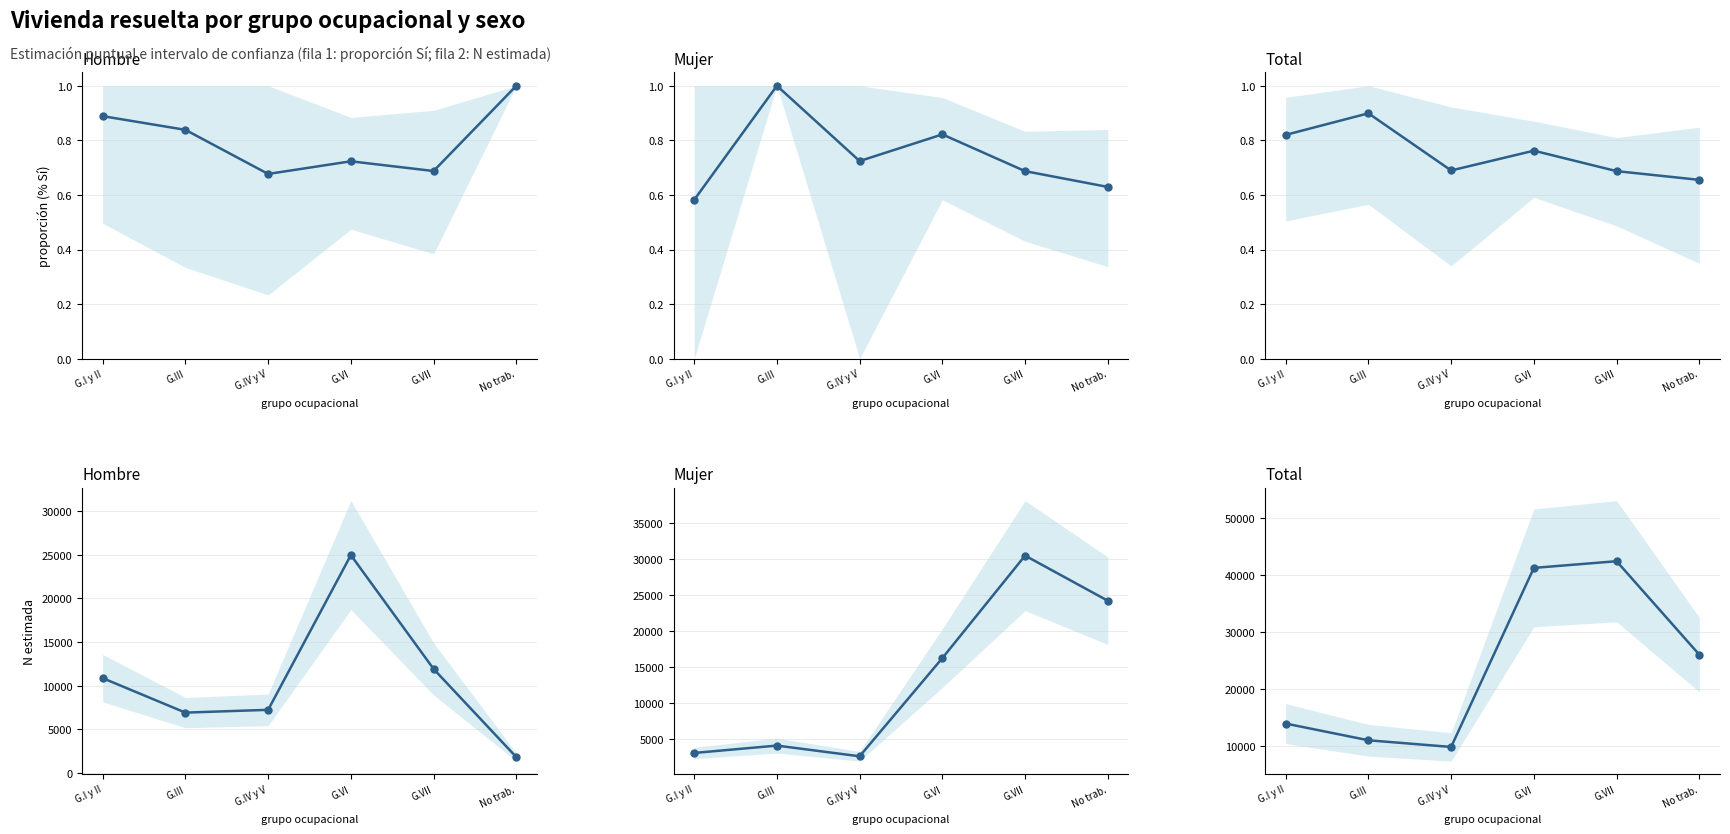

How many lines are shown in the chart?

6